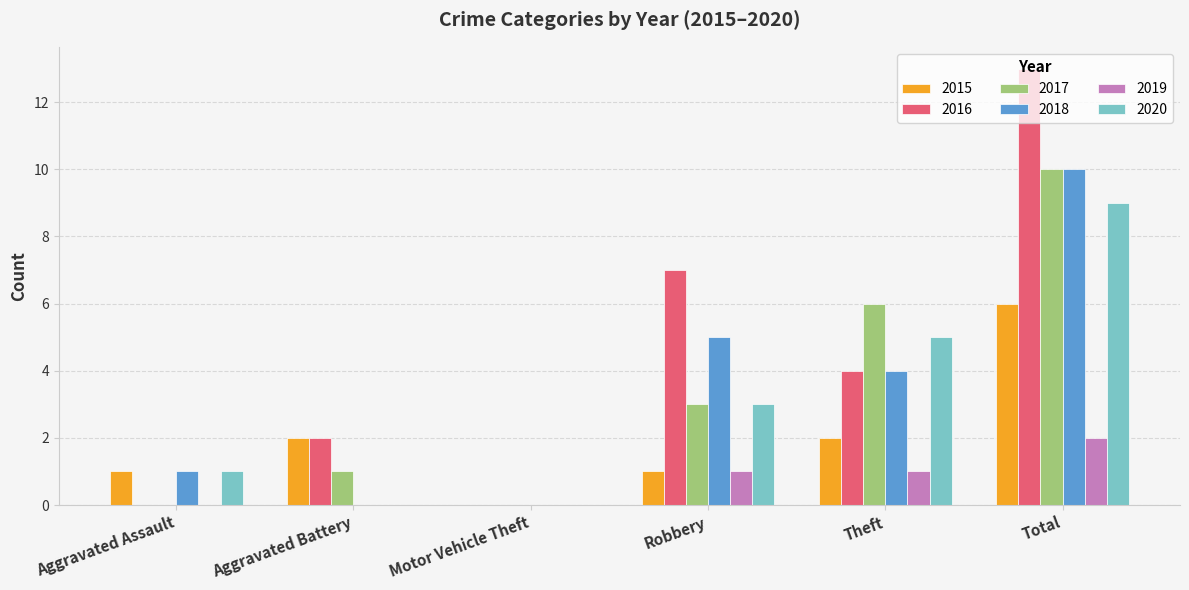

What value does the 2020 series have at Robbery?

3